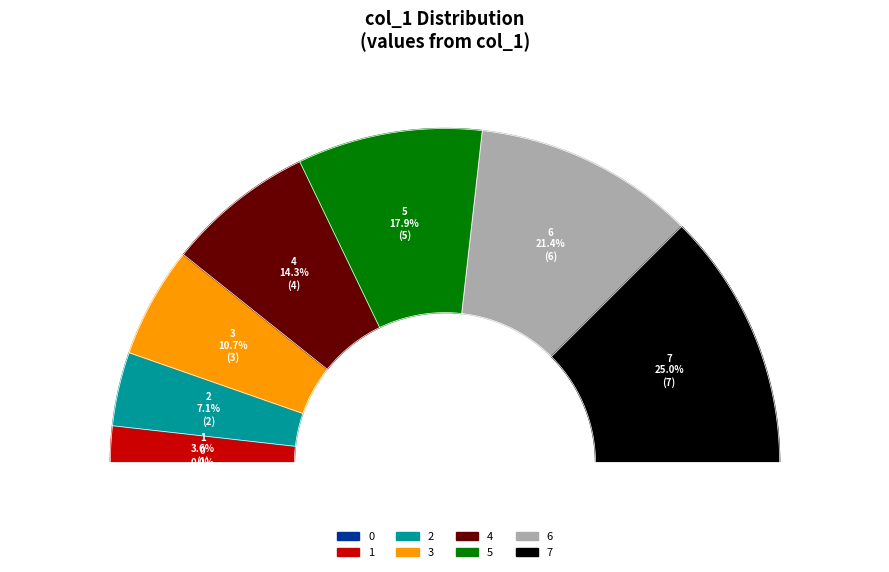

What percentage is NOT represented by 4?

85.7%